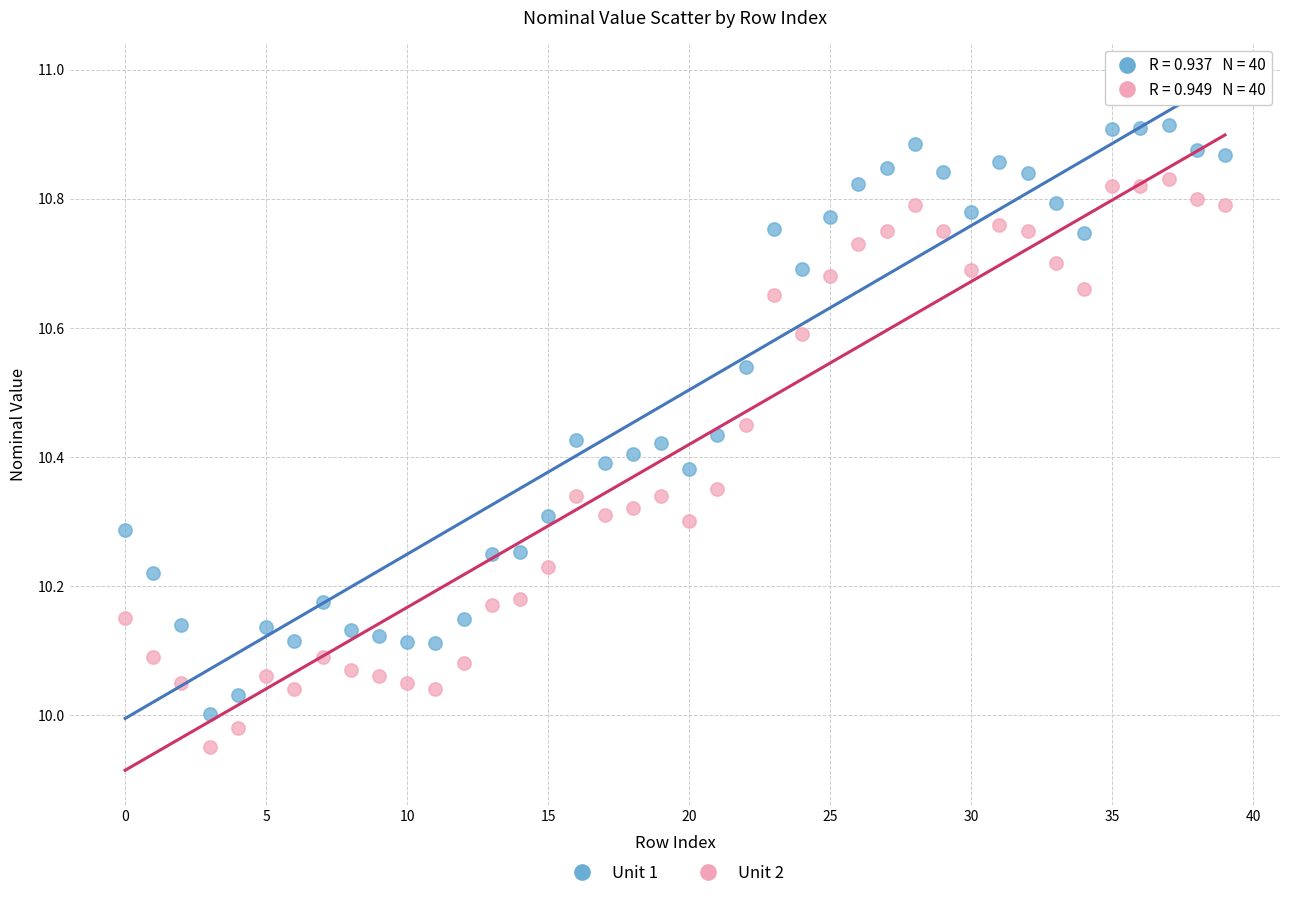

Which series reaches the maximum Y coordinate?

Unit 1